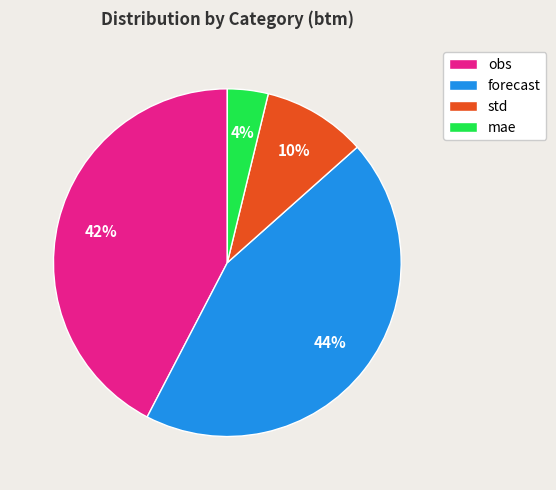

What is the ratio of the value at std to the value at obs?

0.2